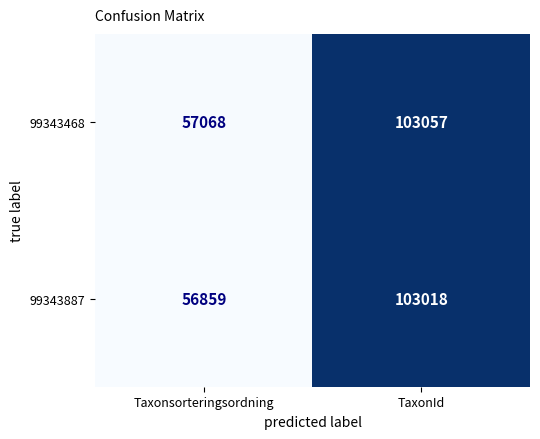

List the series in order of their peak value, highest first.

99343468, 99343887